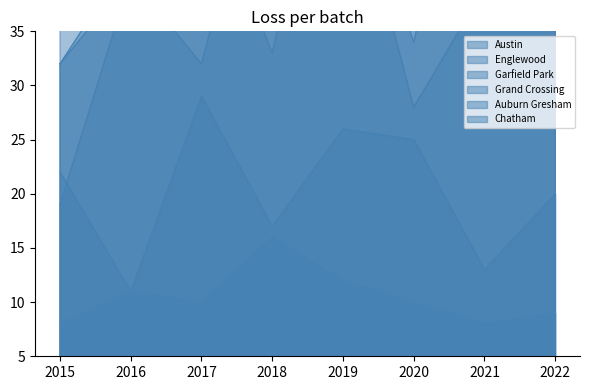

Which category has the highest value in the Chatham series?

2017